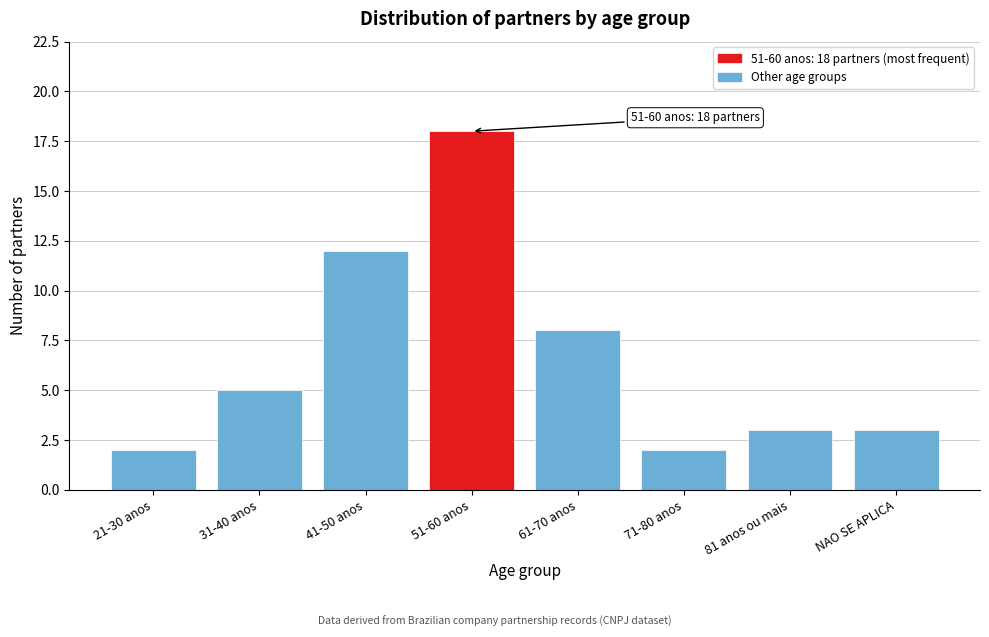

Reading left to right, transcribe all the data shown in this chart.

21-30 anos=2	31-40 anos=5	41-50 anos=12	51-60 anos=18	61-70 anos=8	71-80 anos=2	81 anos ou mais=3	NAO SE APLICA=3